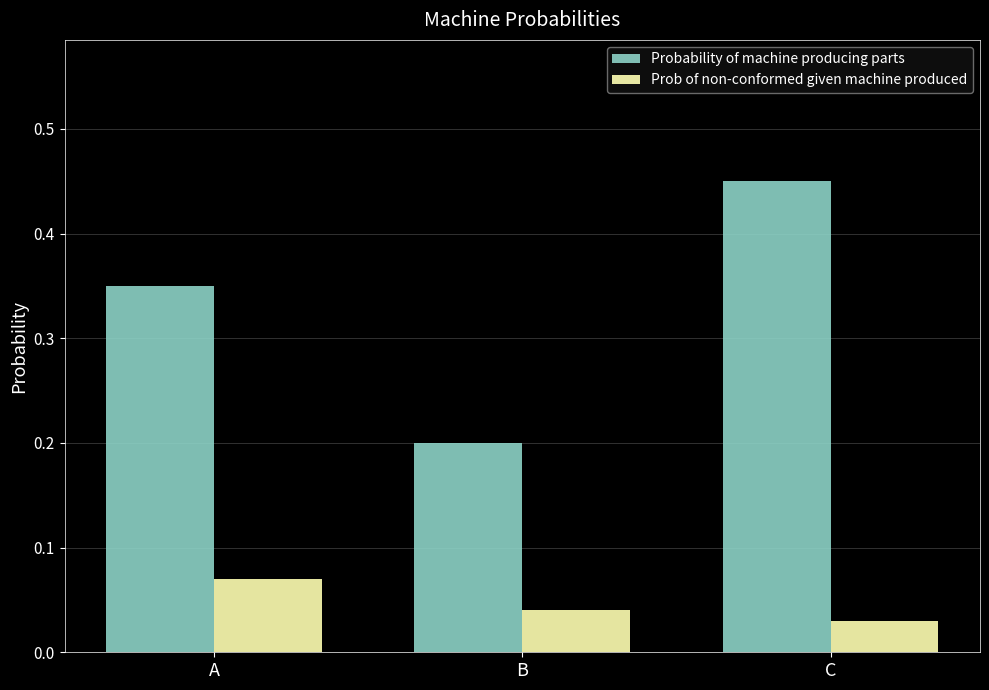

What are all the series names shown in the legend?

Probability of machine producing parts, Prob of non-conformed given machine produced